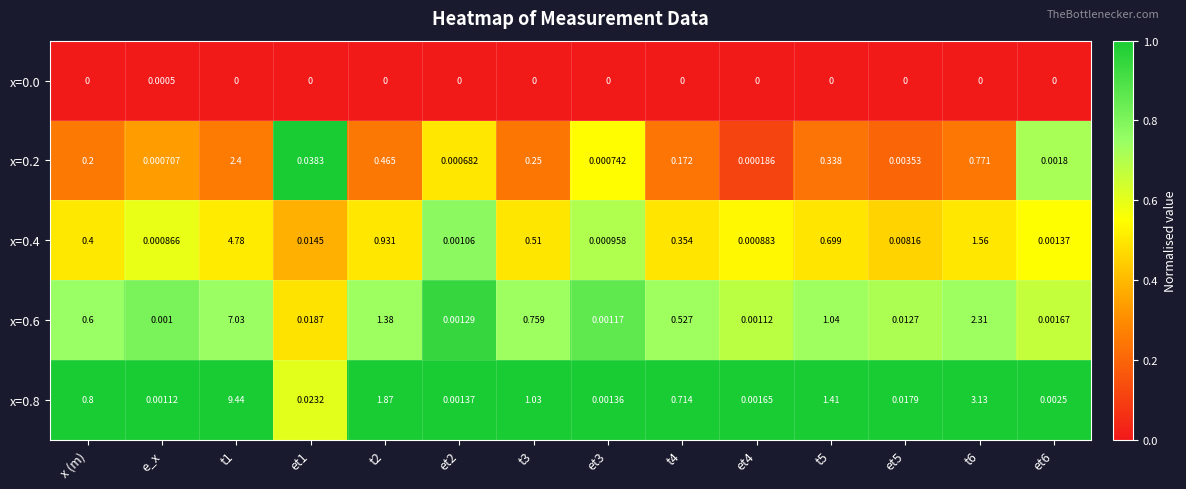

Which category has the lowest value in the x=0.8 series?

e_x